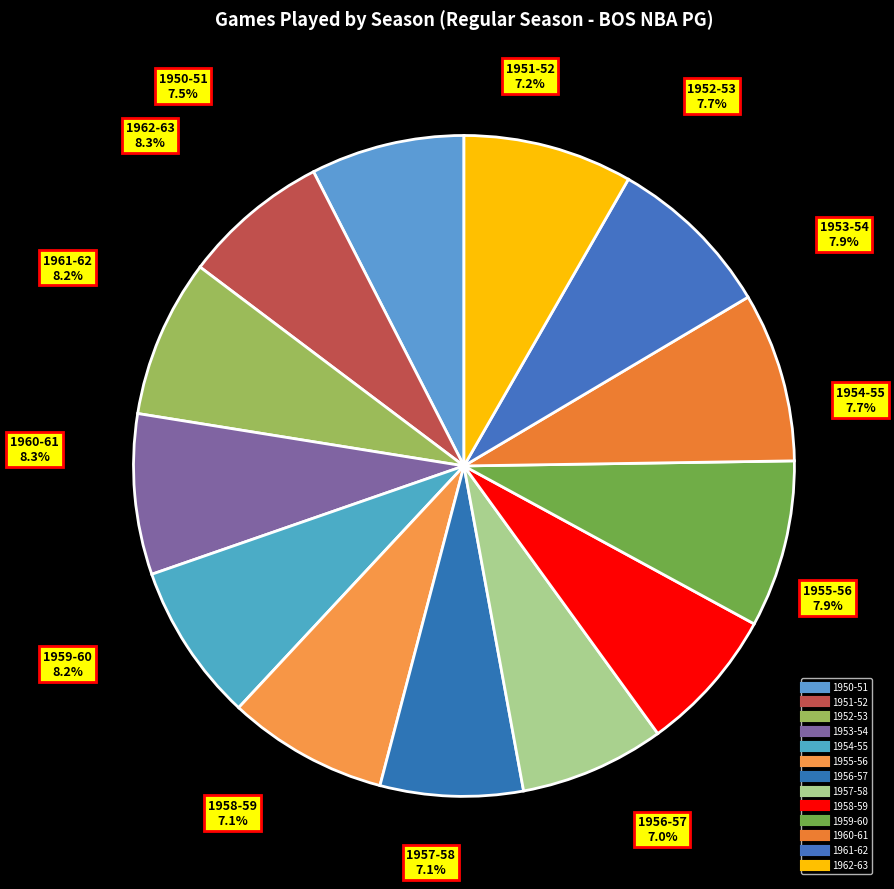

Do 1955-56 and 1958-59 together represent more than half of the pie?

No